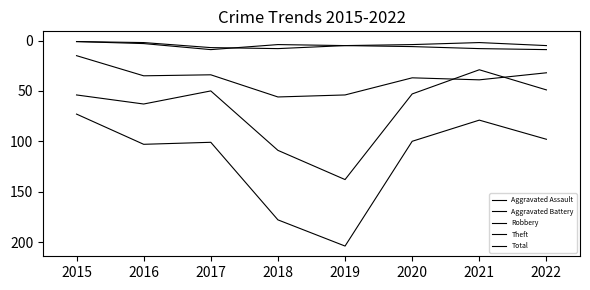

Which category has the lowest value across all series?

2015